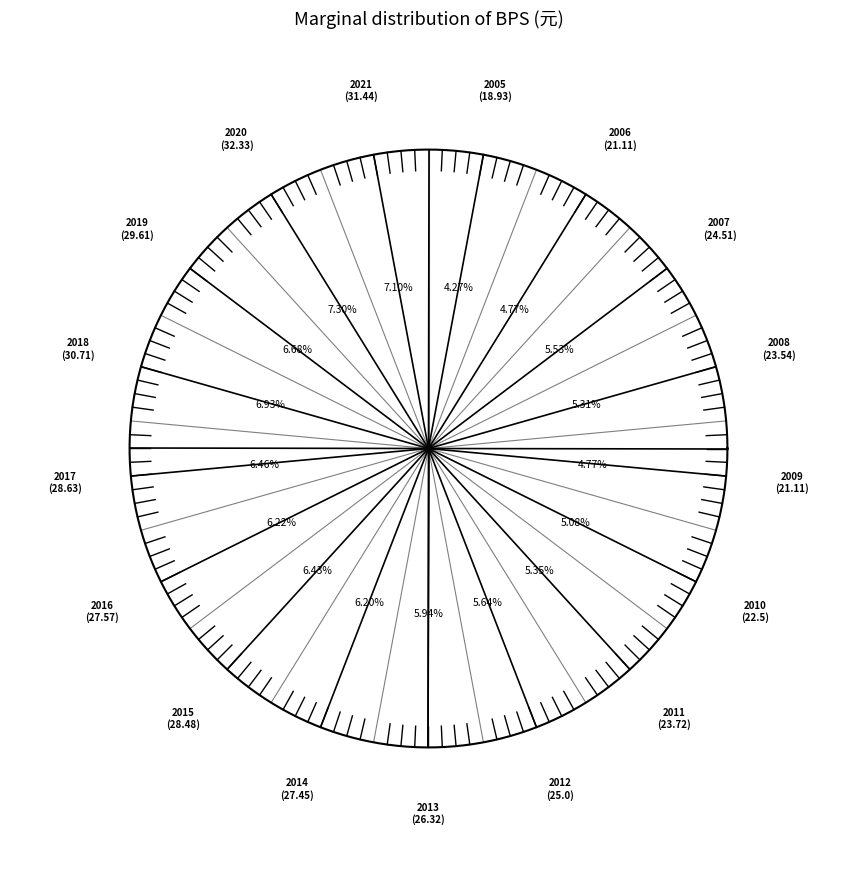

What is the smallest slice in the pie chart?

2005